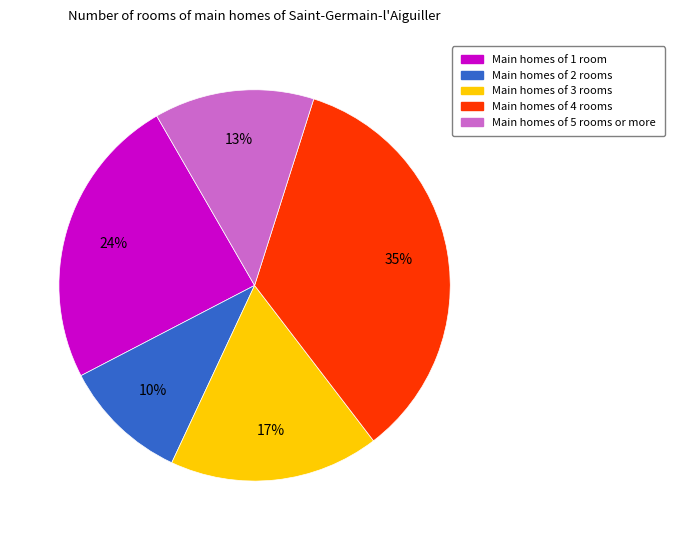

Is there a majority slice in this chart?

No